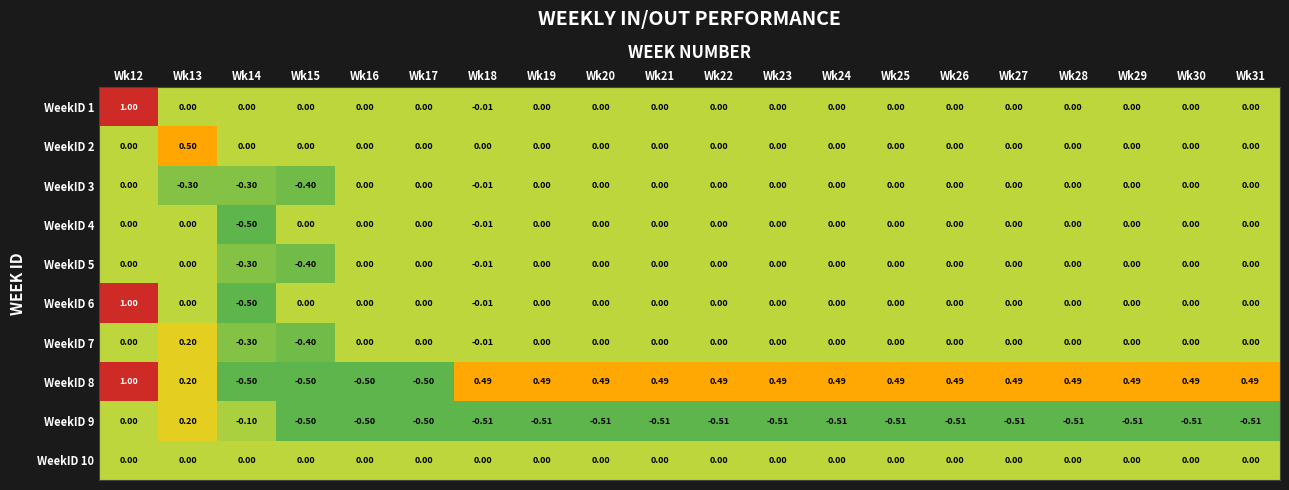

How many data points in WeekID 3 are less than 0?

4